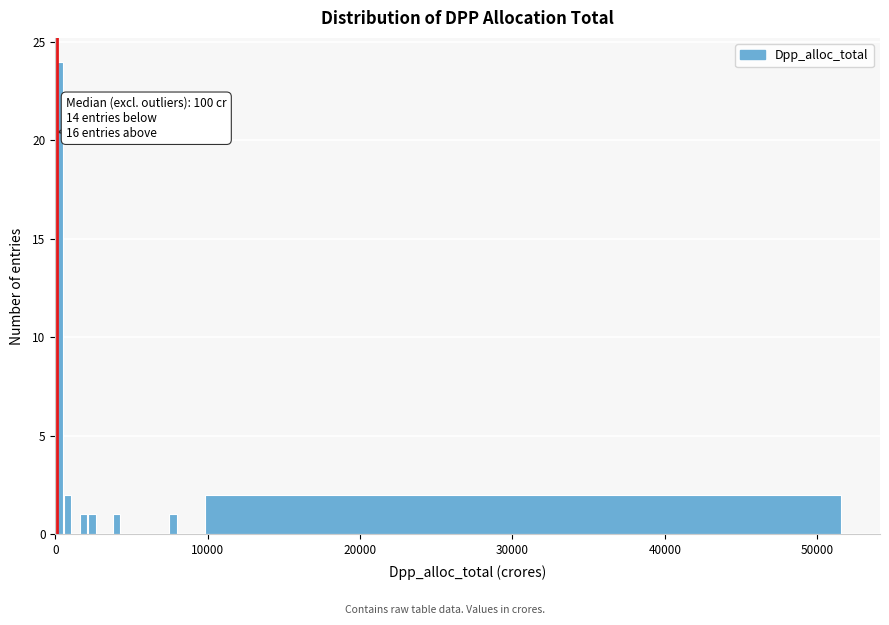

Read against the x-axis, roughly where is the centre of the tallest bar?

0